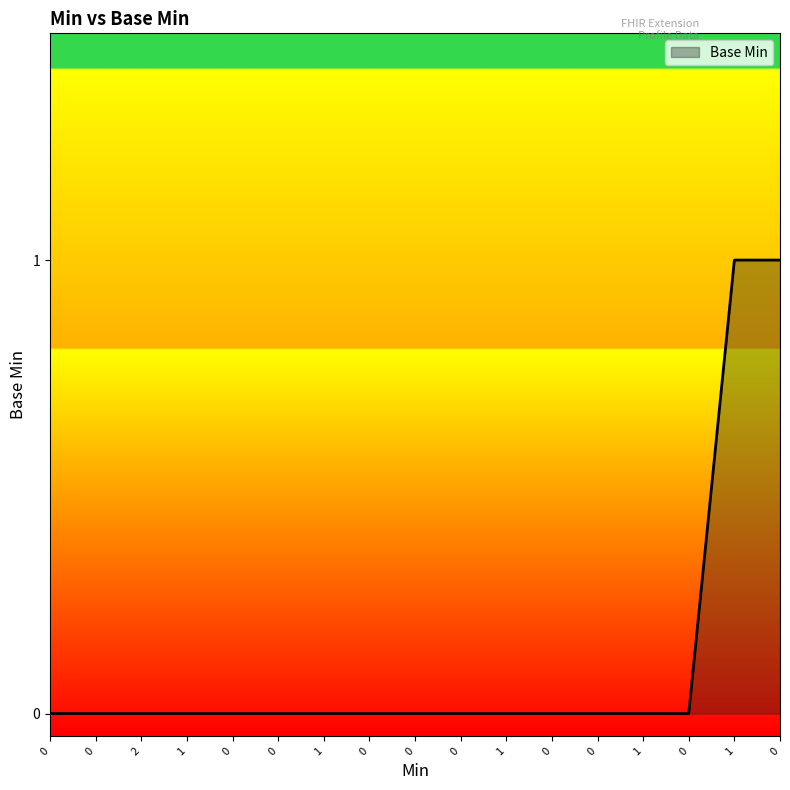

How many series are shown in this chart?

1